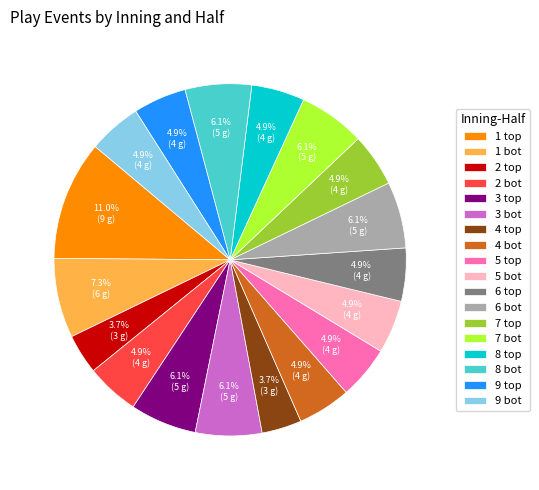

Is it true that 8 bot is 6% of the pie?

True